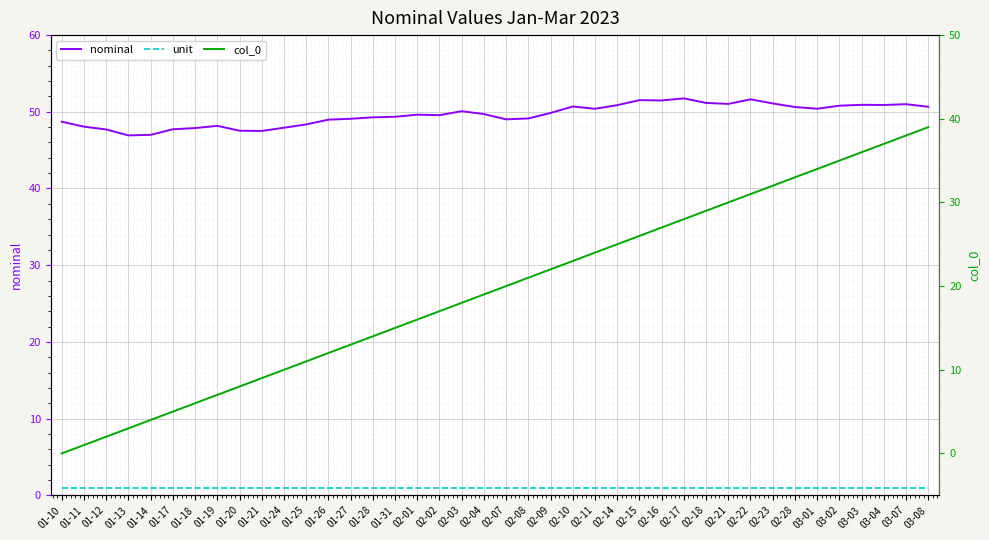

How many lines are shown in the chart?

3